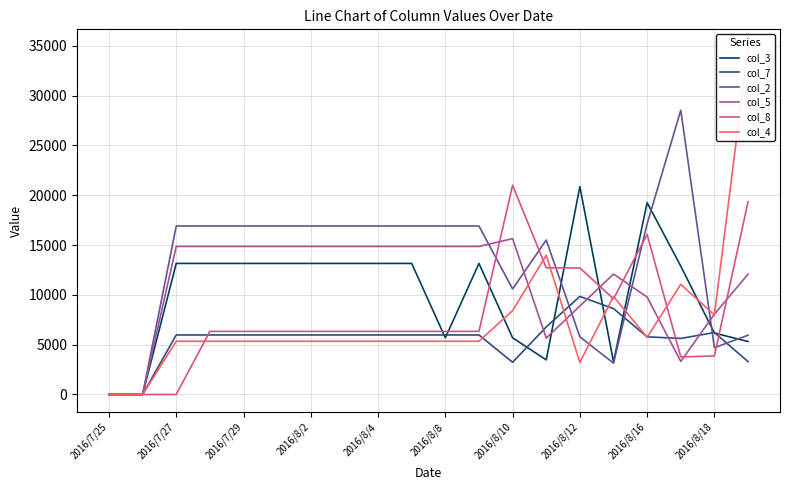

List the series in order of their peak value, highest first.

col_4, col_2, col_8, col_3, col_5, col_7